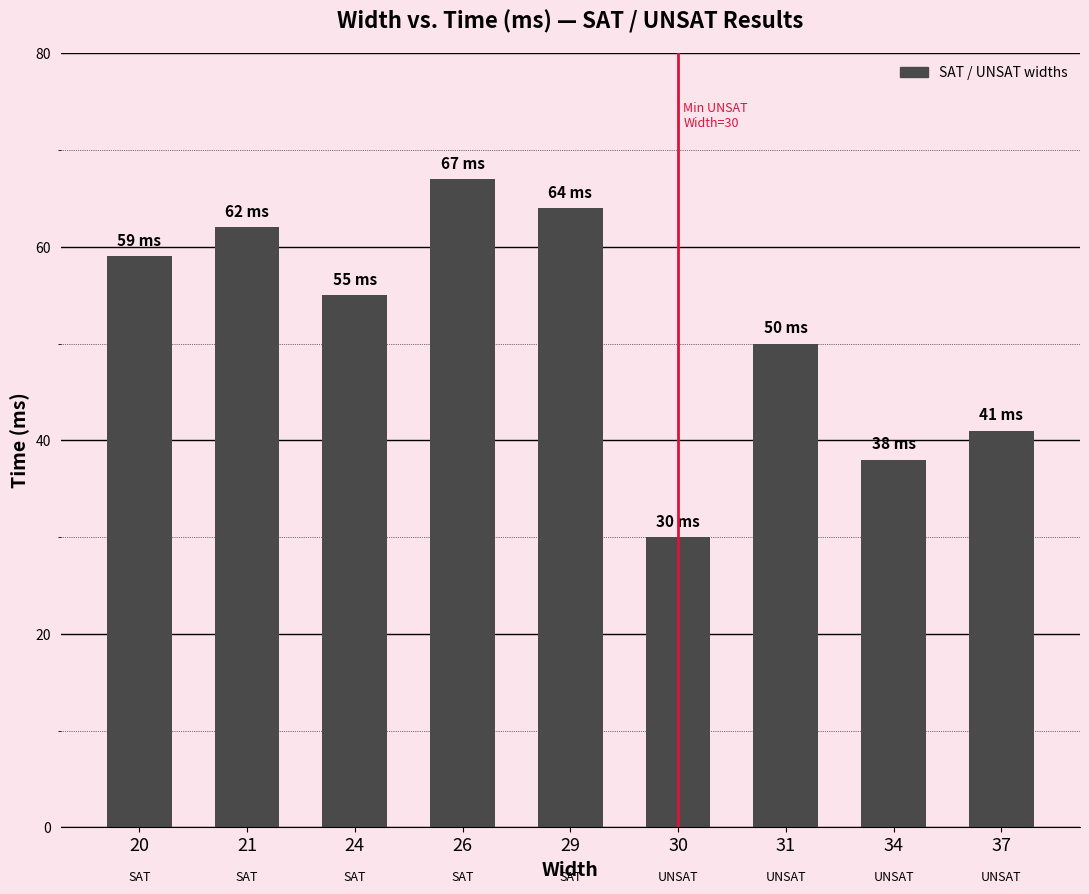

How many data points are less than 55?

4